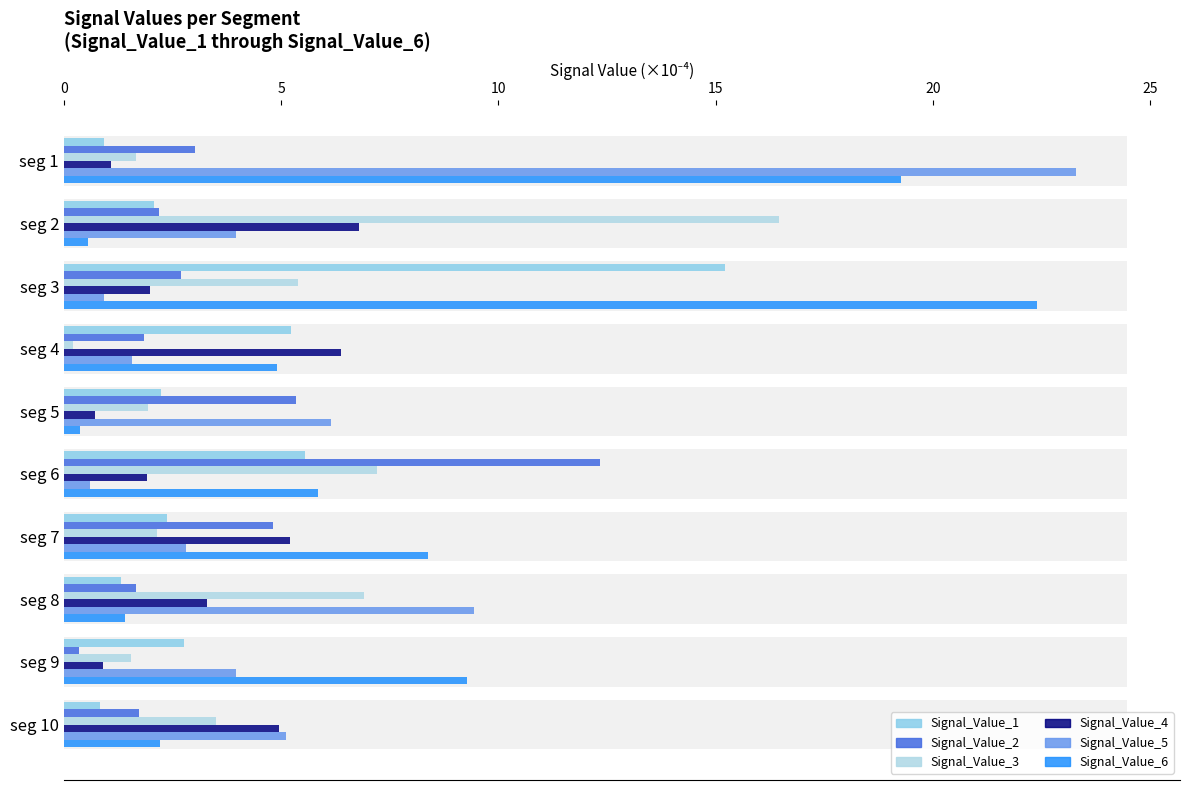

What is the sum of all Signal_Value_3 values?

46.9